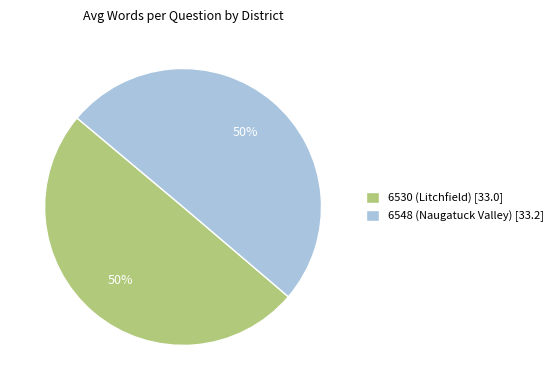

Is the sum of 6548 (Naugatuck Valley) [33.2] and 6530 (Litchfield) [33.0] greater than half?

Yes